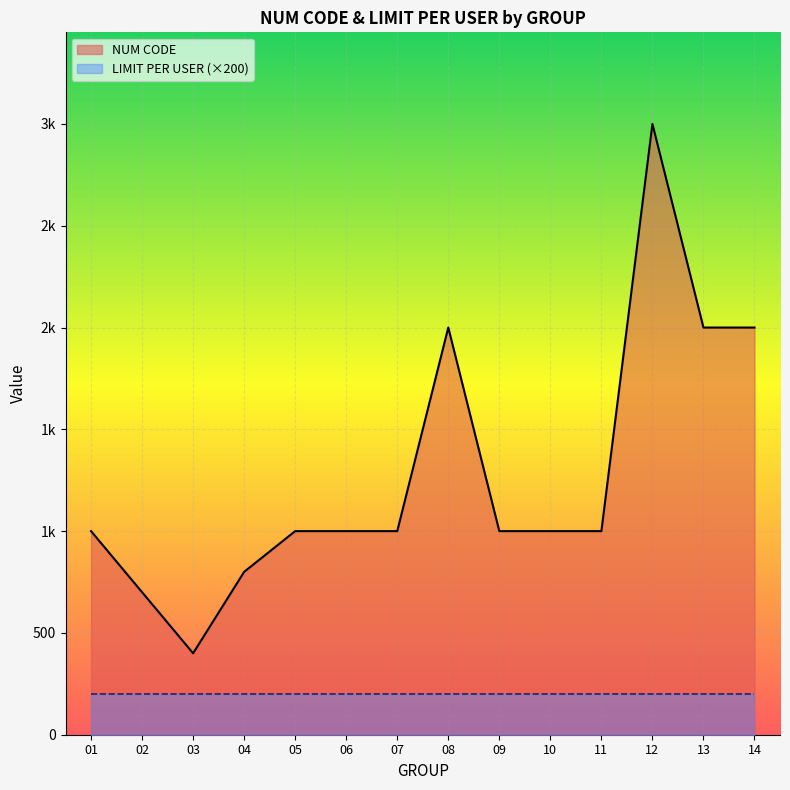

Is it true that the value at 07 is 1000?

True